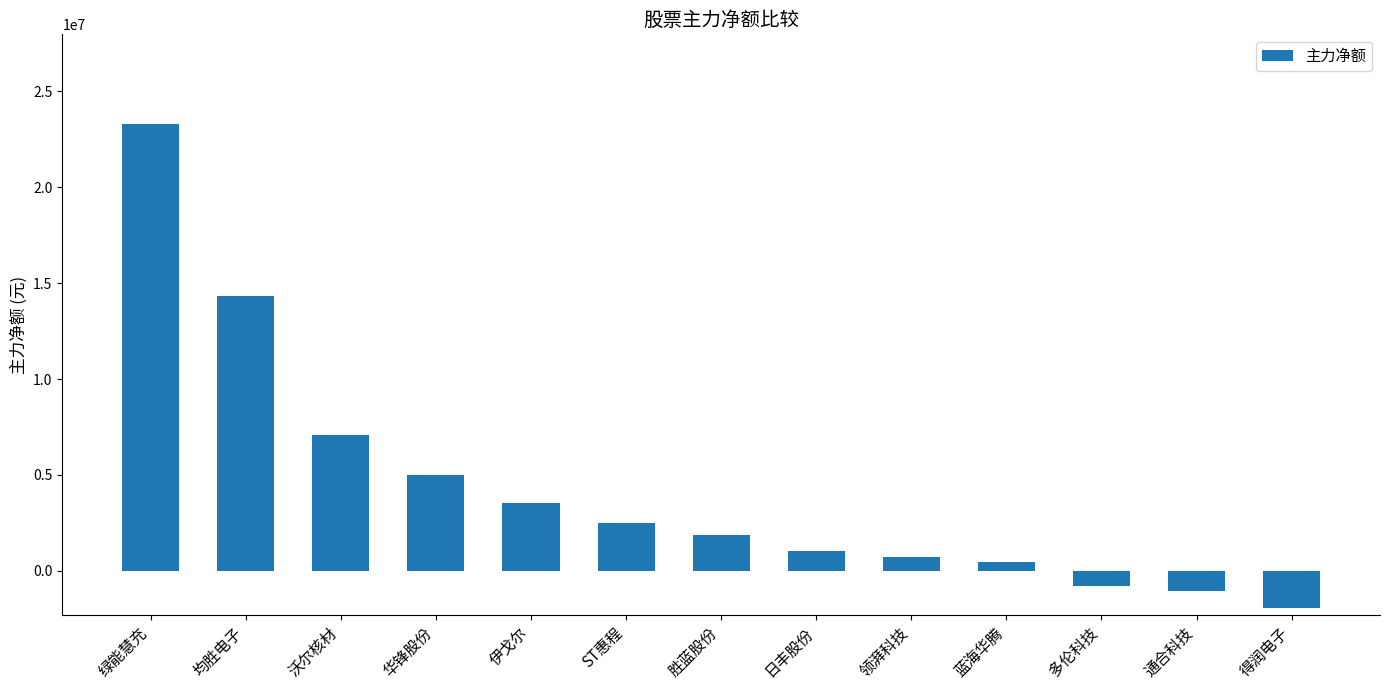

Is it true that the value at 胜蓝股份 is 1845490?

True